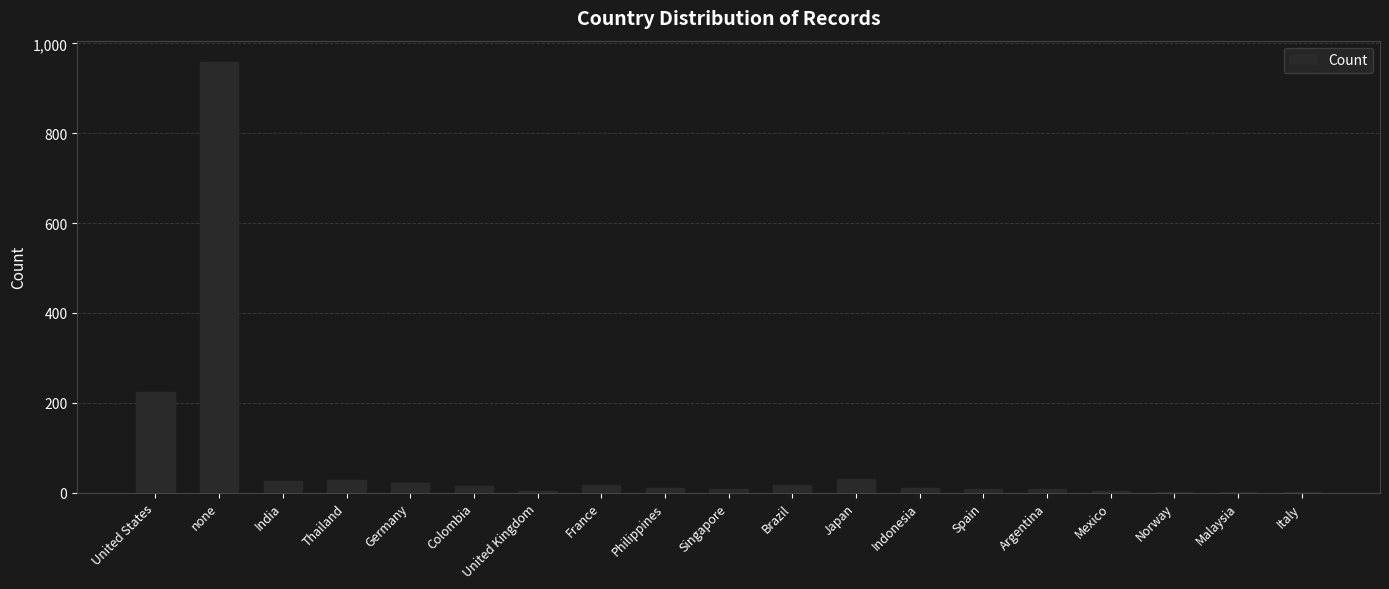

What is the sum of all values?

1394